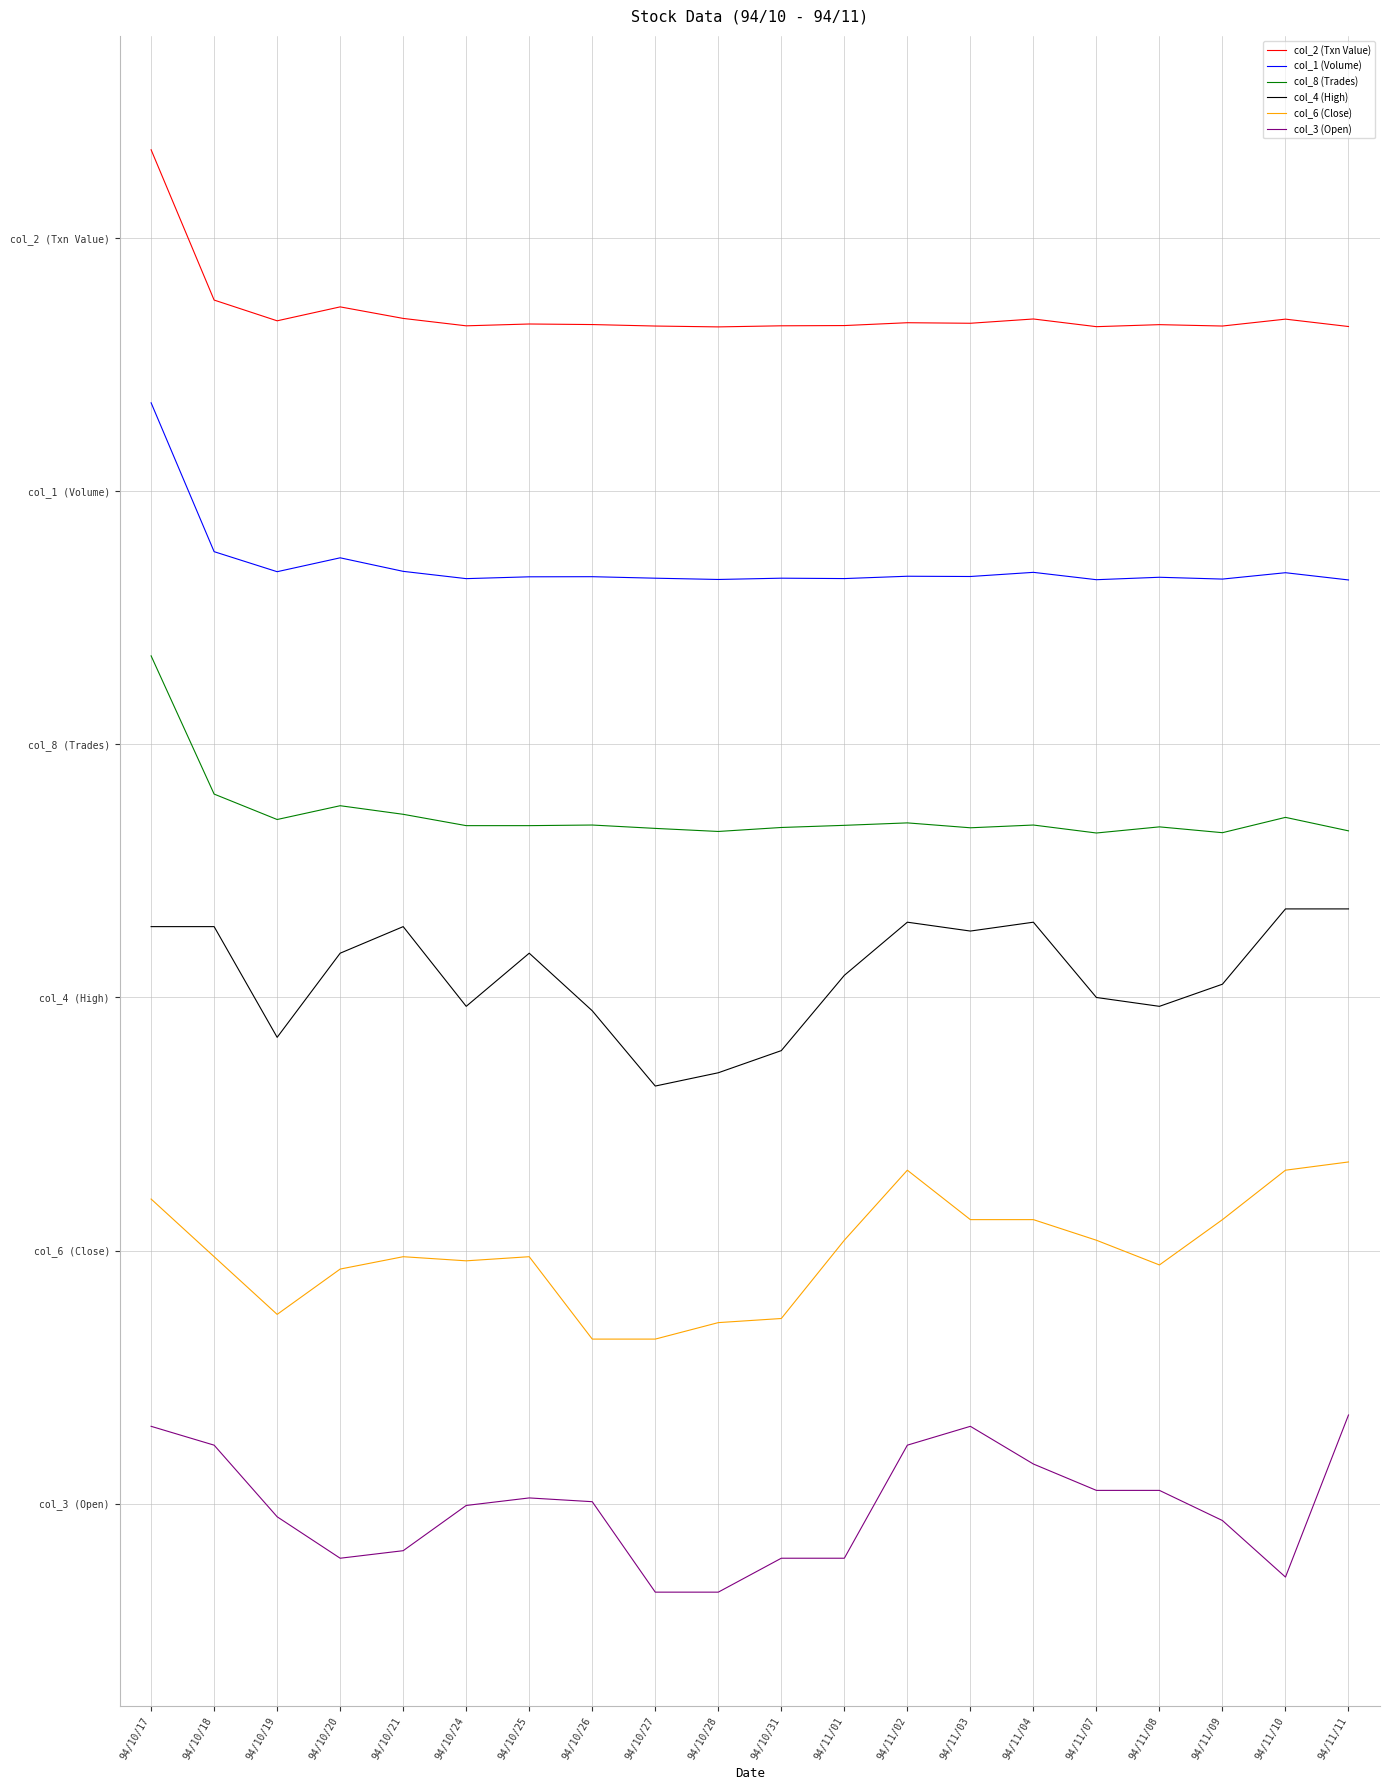

Does the chart have visible grid lines?

No